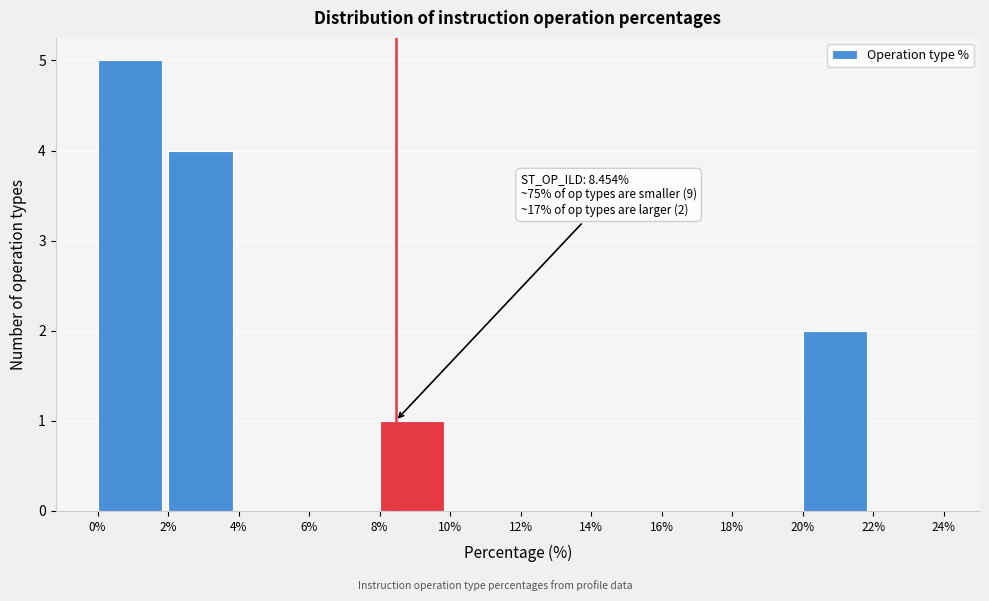

Which range on the x-axis has the tallest bar?

0% to 2%